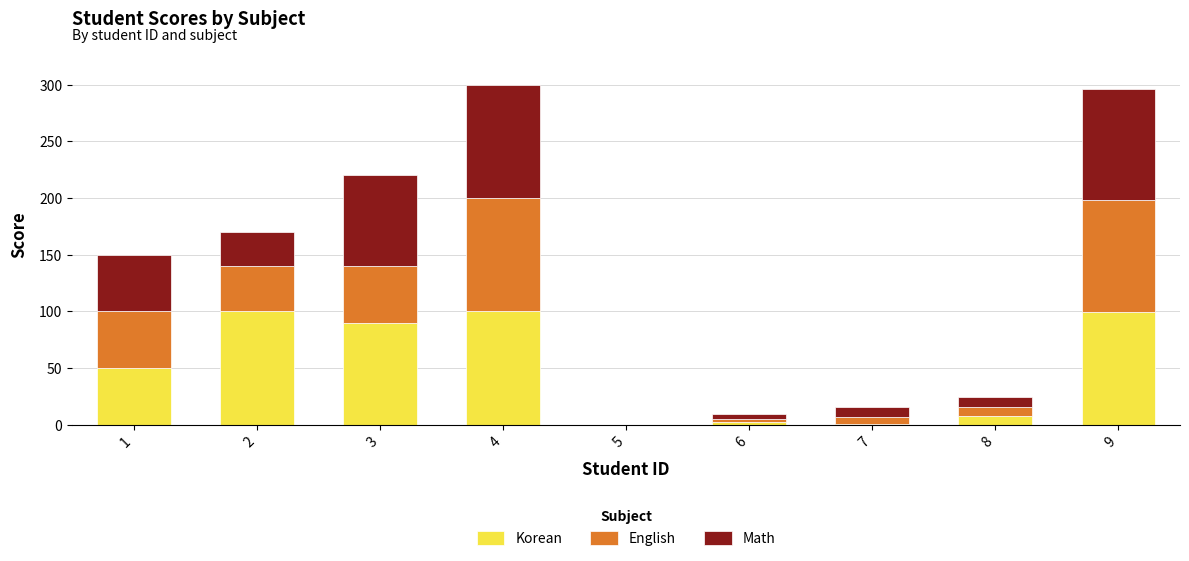

What is the sum of all Korean values?

450